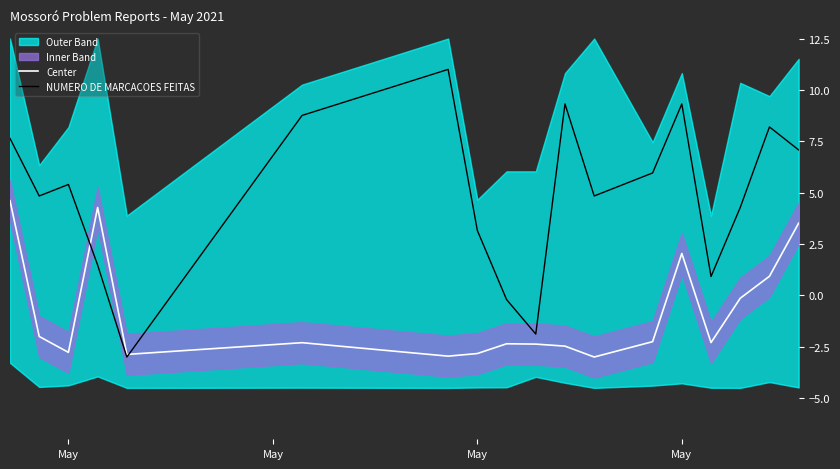

What is the value of the Center point at the 9th from the left?

-2.4